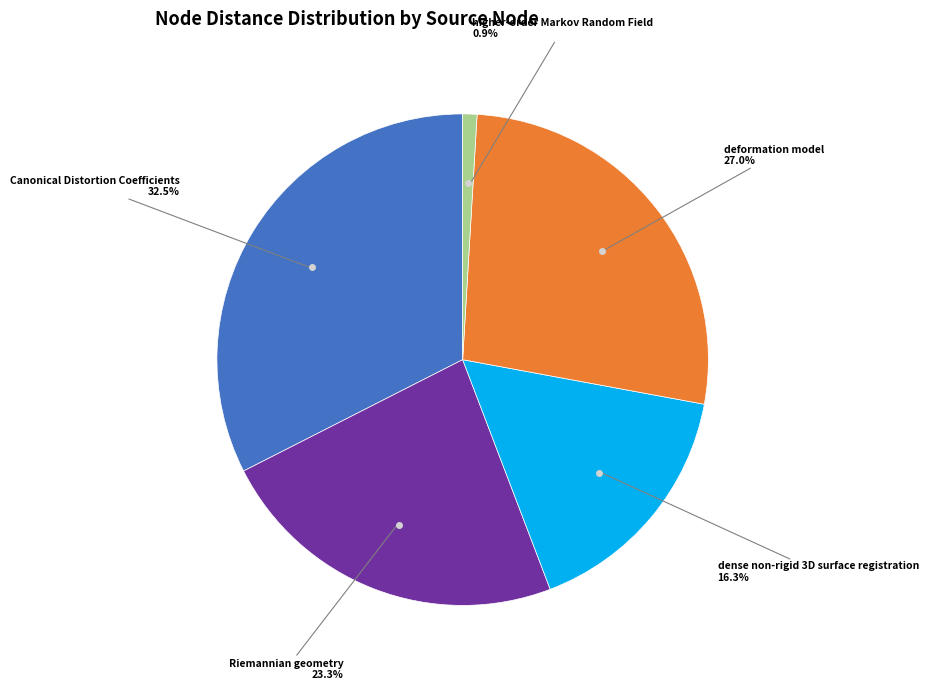

Is there any slice that represents more than half of the pie?

No